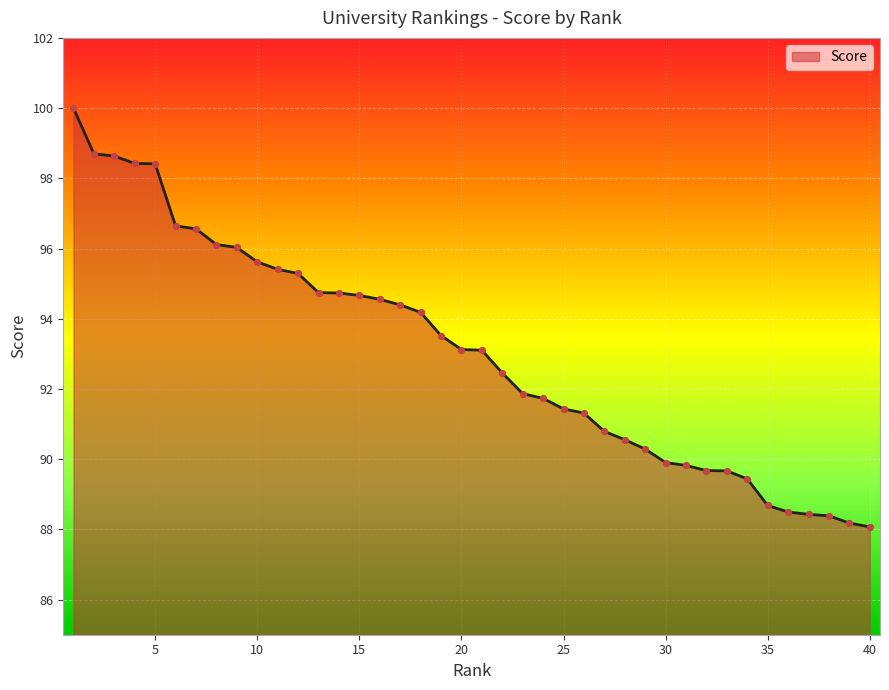

What is the difference between the maximum and minimum values?

11.9